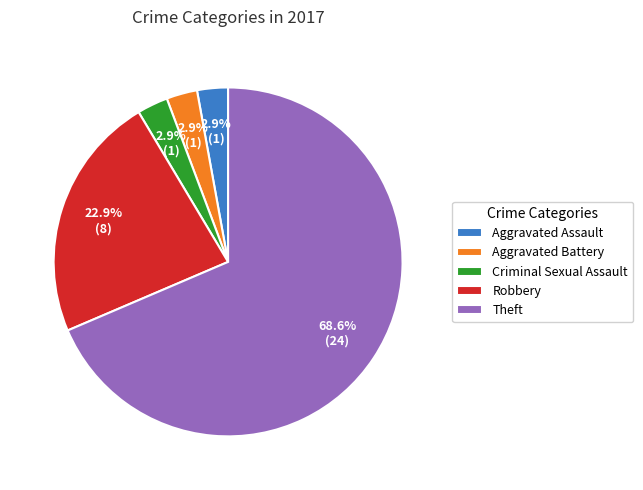

True or false: Theft accounts for 69% of the total.

True